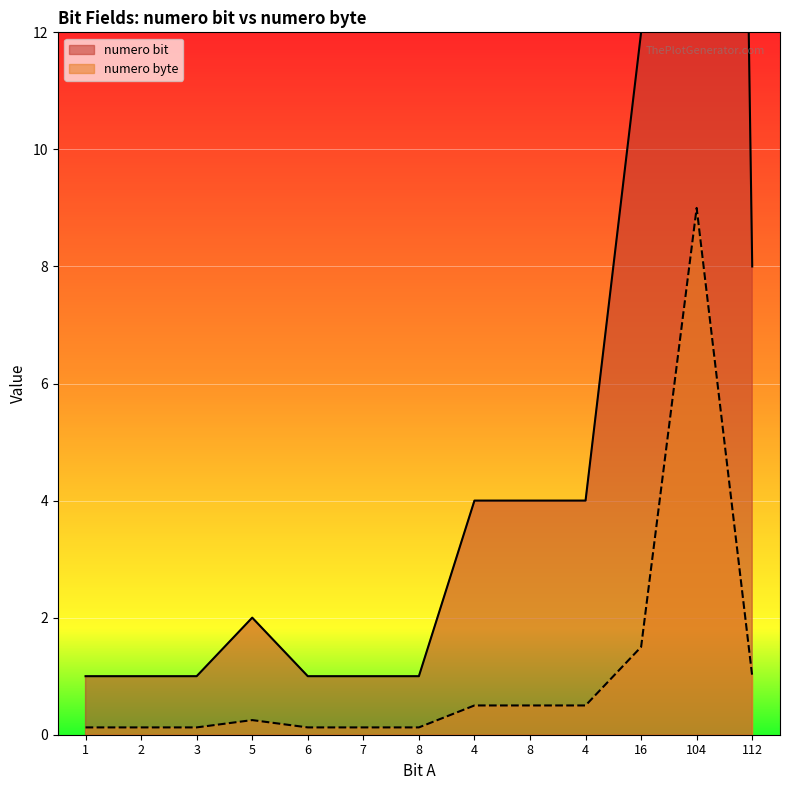

Reading left to right, what are all the values shown in this chart?

numero bit: 1.0	1.0	1.0	2.0	1.0	1.0	1.0	4.0	4.0	4.0	12.0	72.0	8.0
numero byte: 0.1	0.1	0.1	0.2	0.1	0.1	0.1	0.5	0.5	0.5	1.5	9.0	1.0